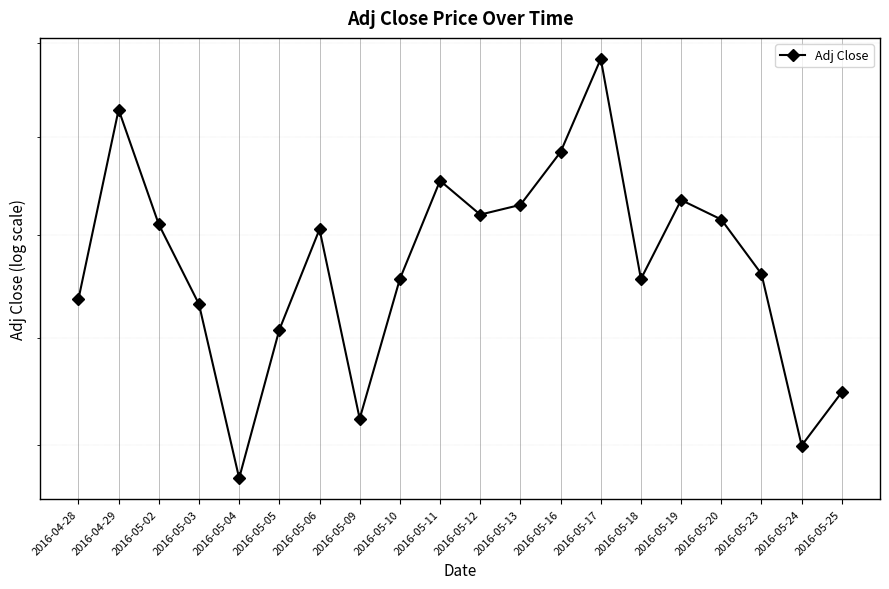

Is this an area chart (filled region under the line)?

No